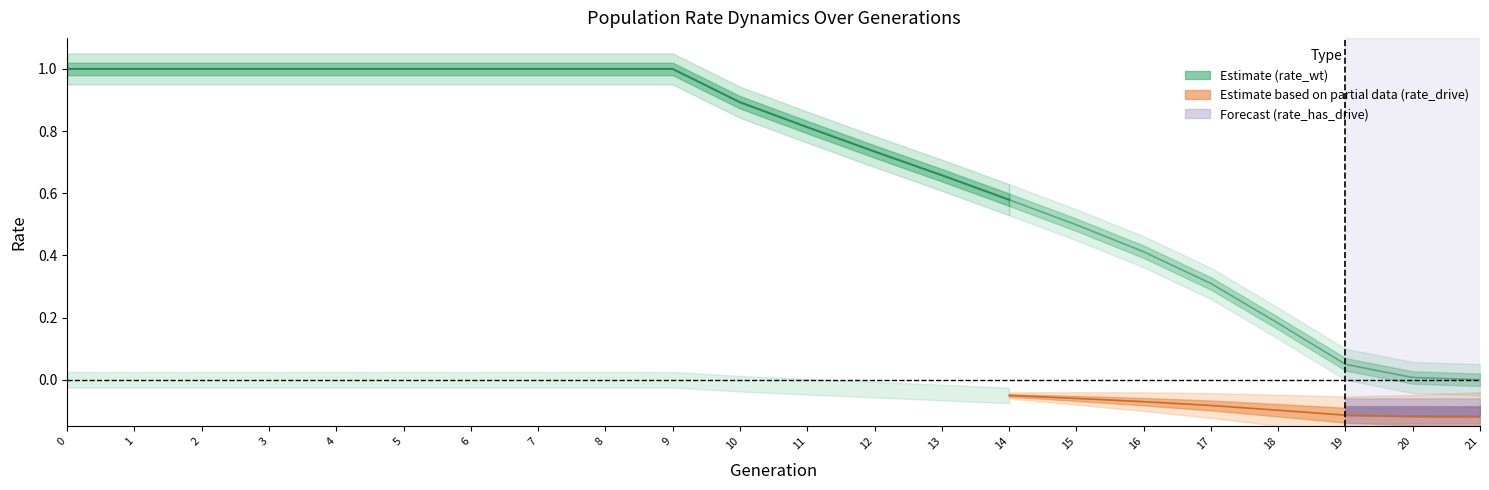

True or false: rate_has_drive has more than 0 interior local peaks.

False